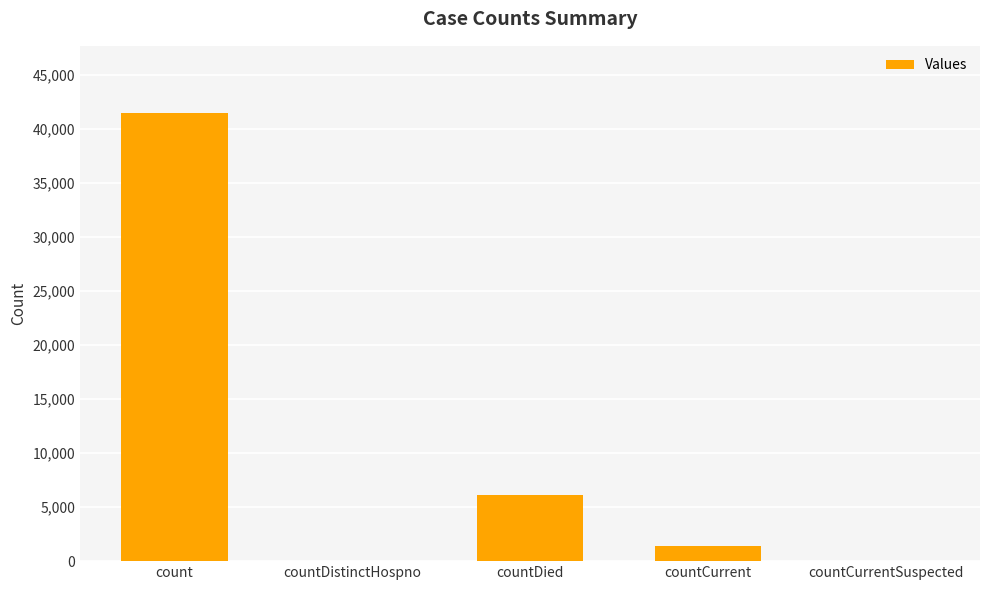

Reading left to right, extract all data points from this chart.

41471	0	6103	1394	0